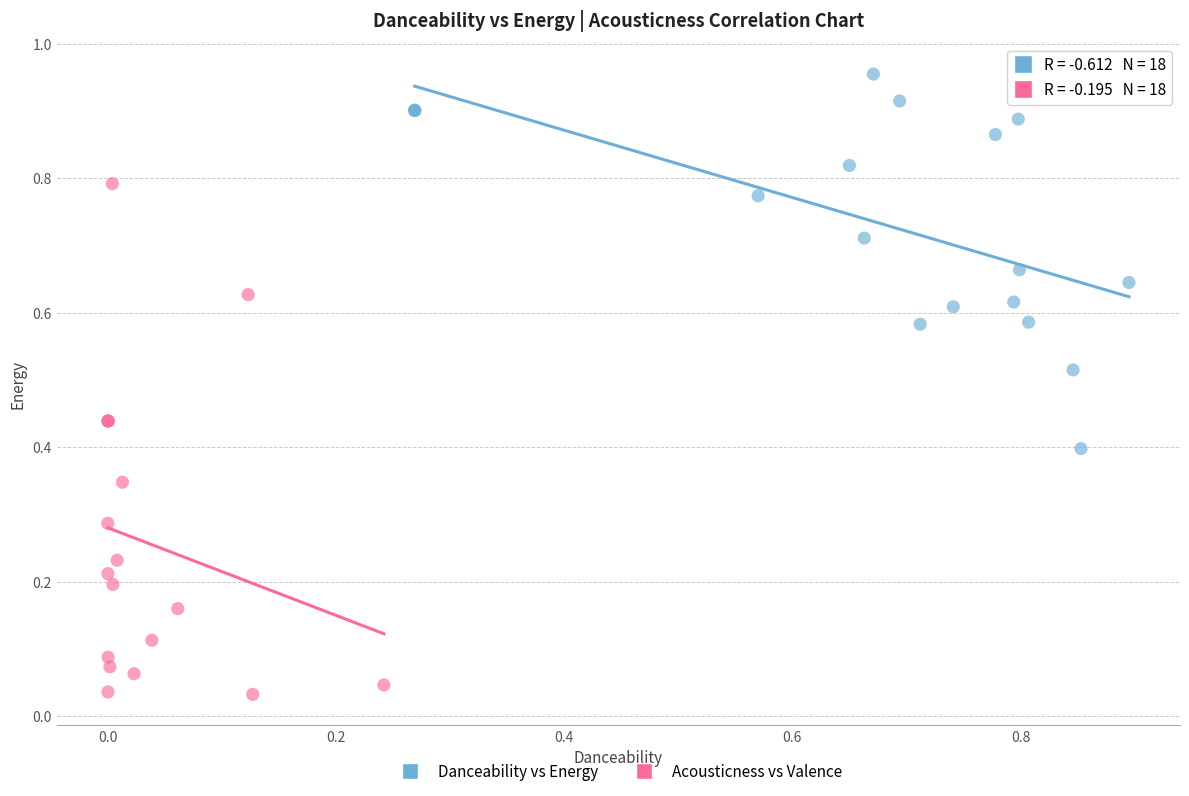

Which series reaches the maximum Y coordinate?

Danceability vs Energy